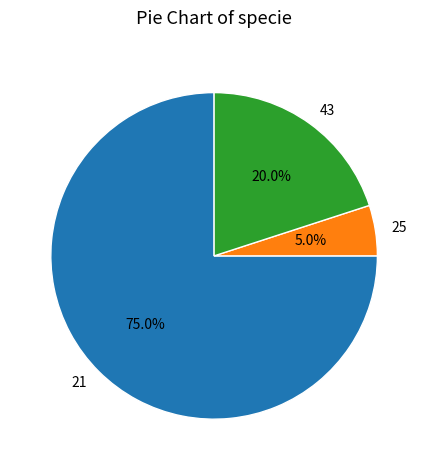

What is the largest slice in the pie chart?

21